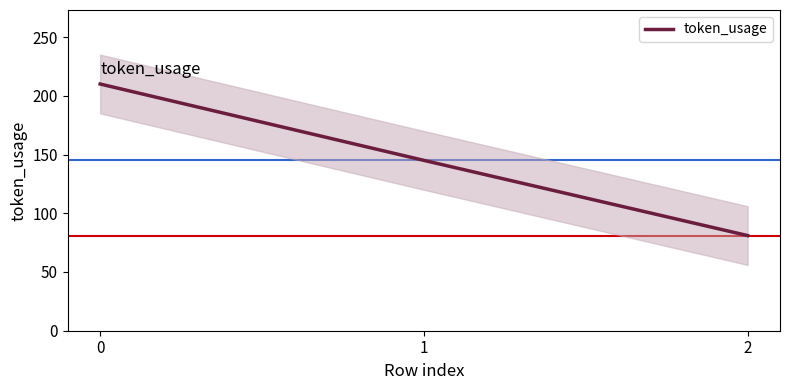

Is it true that the value at 0 is 256?

False